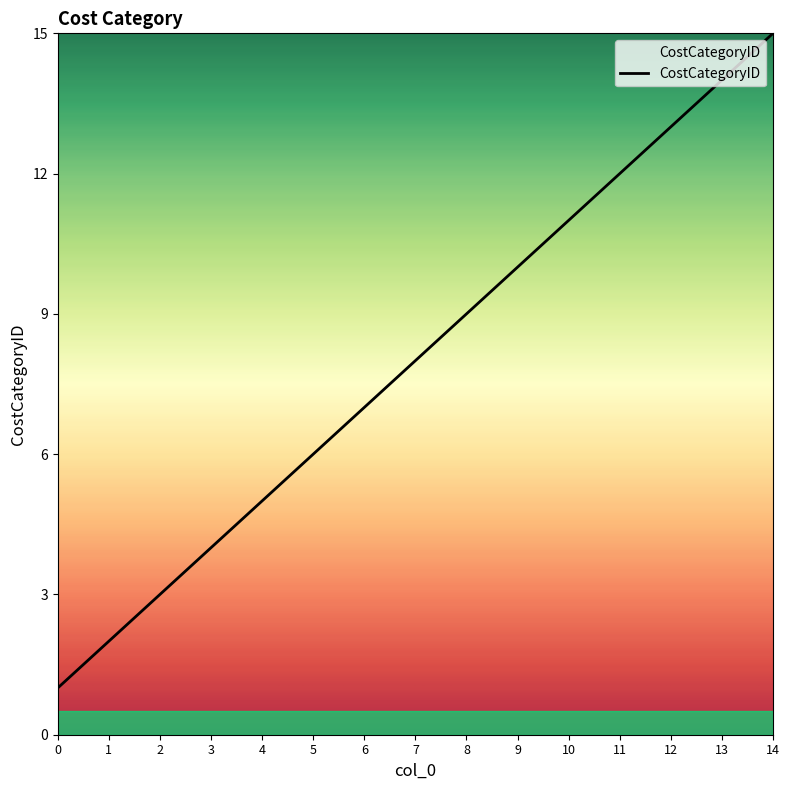

True or false: the data has more than 2 interior local peaks.

False